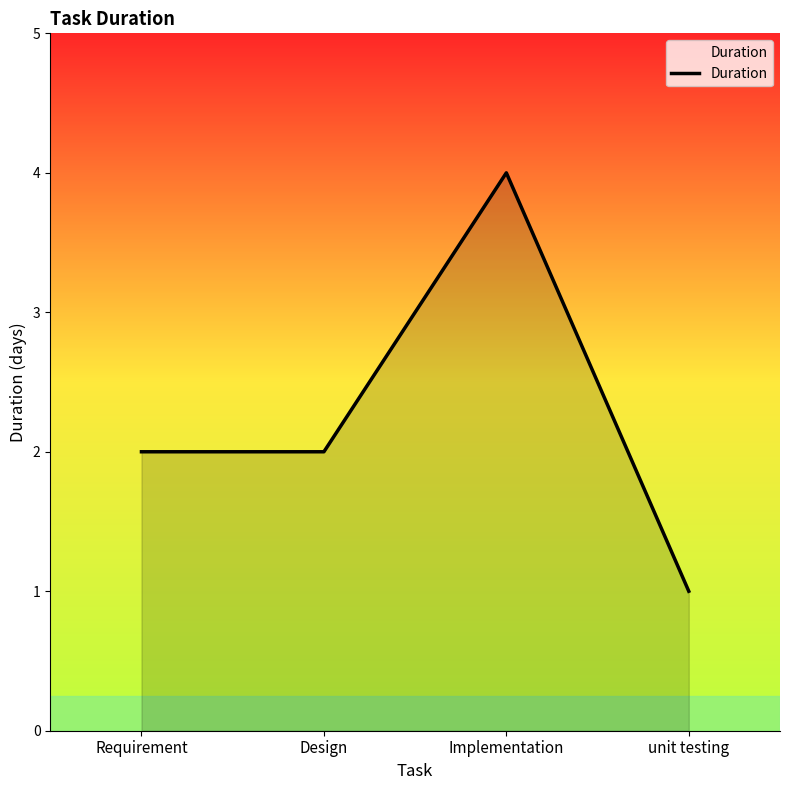

Reading left to right, what are all the values shown in this chart?

2	2	4	1